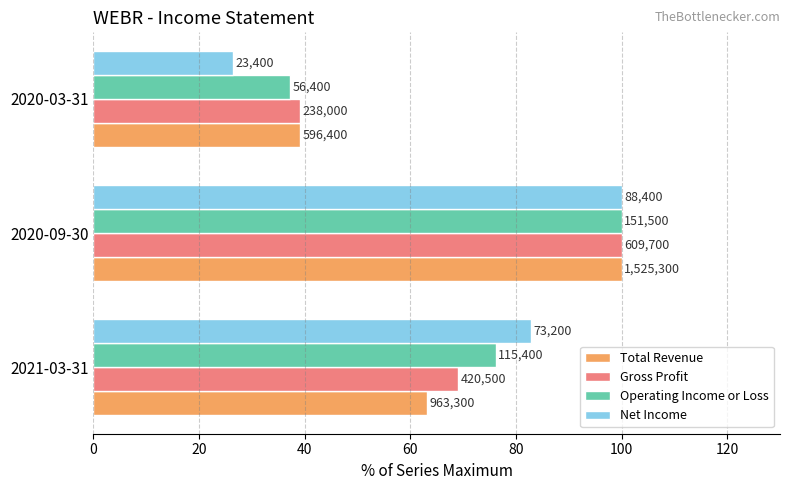

What are all the series names shown in the legend?

Total Revenue, Gross Profit, Operating Income or Loss, Net Income